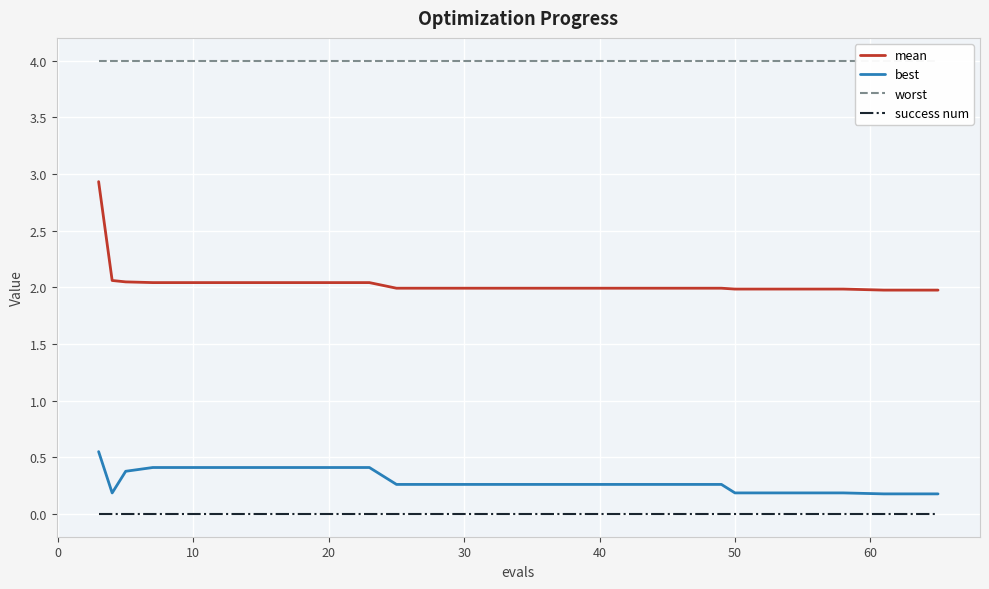

True or false: success num and mean intersect in this chart.

False